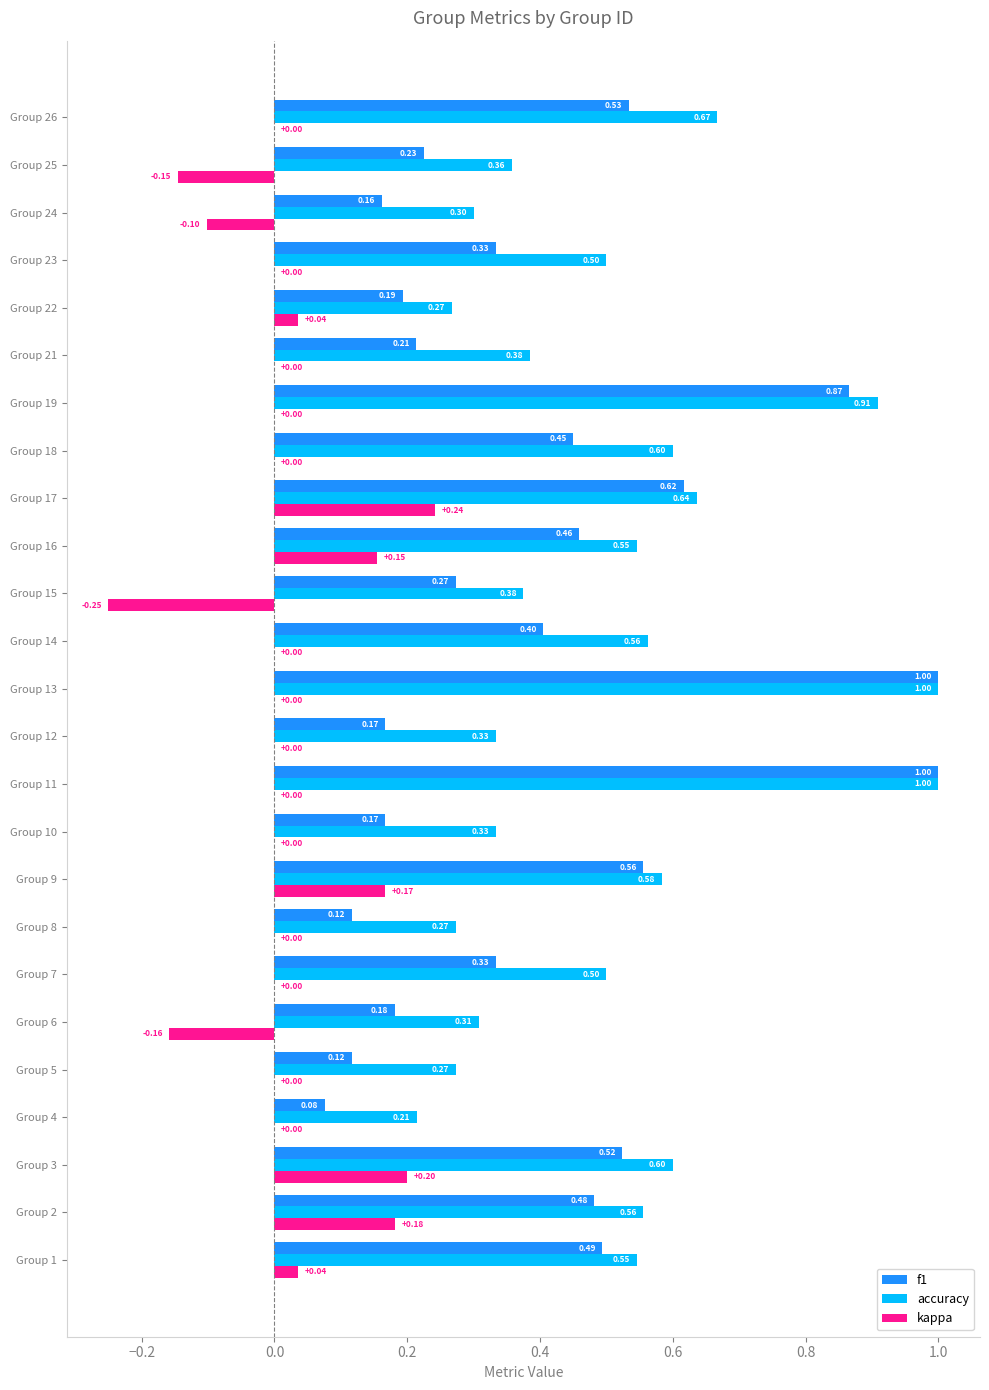

Which series changed the most between Group 11 and Group 17?

f1